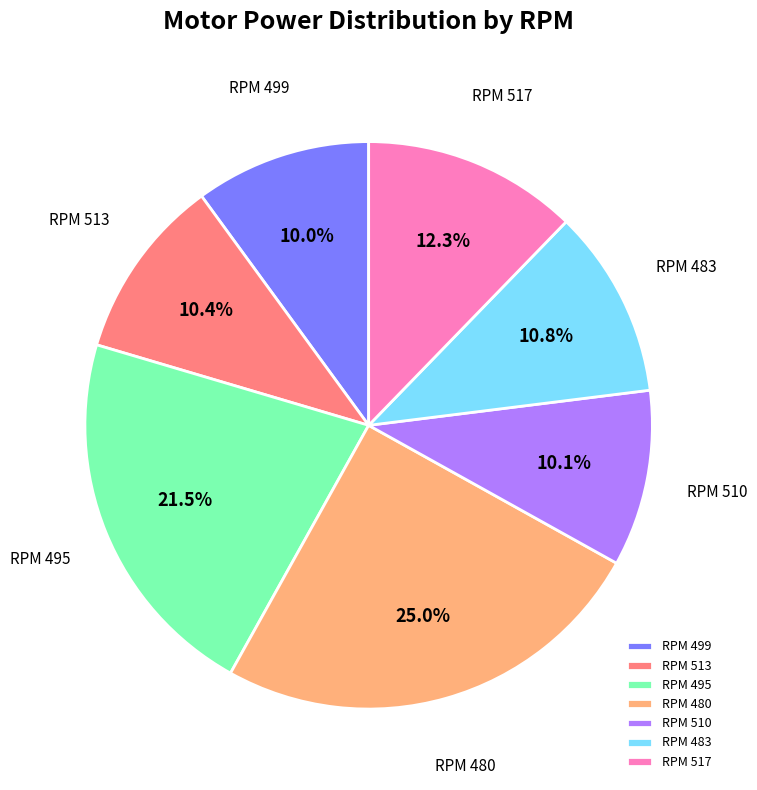

Which category has the biggest portion of the pie?

RPM 480